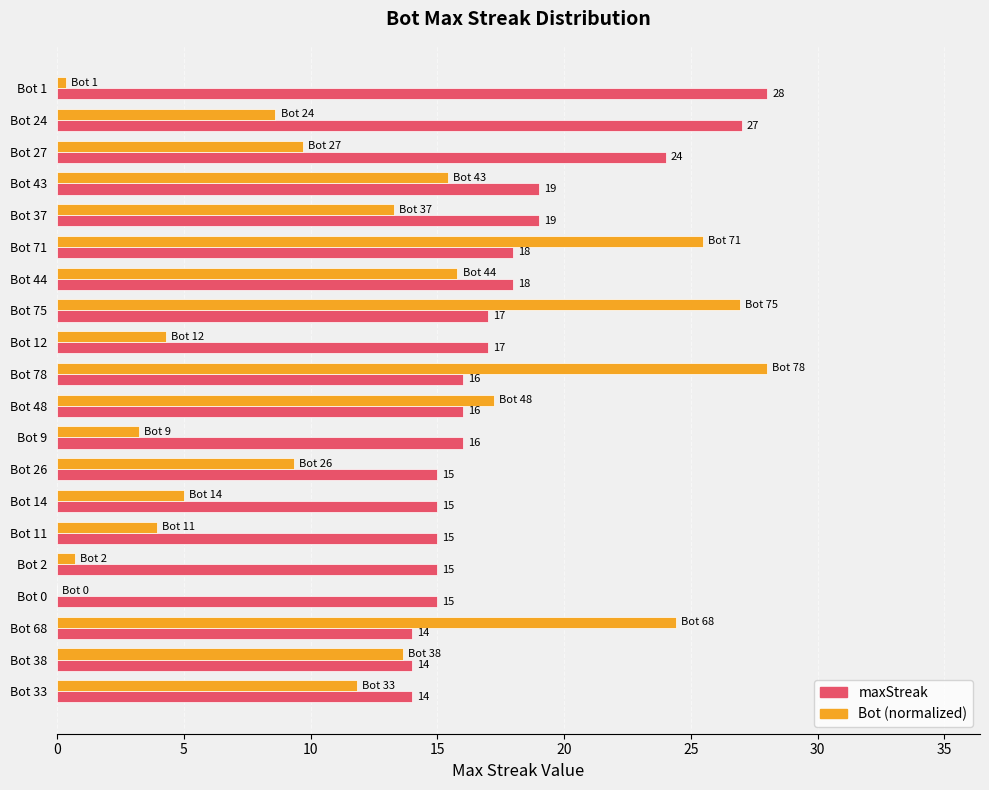

Between Bot 44 and Bot 11, which series saw the biggest shift?

Bot (normalized)